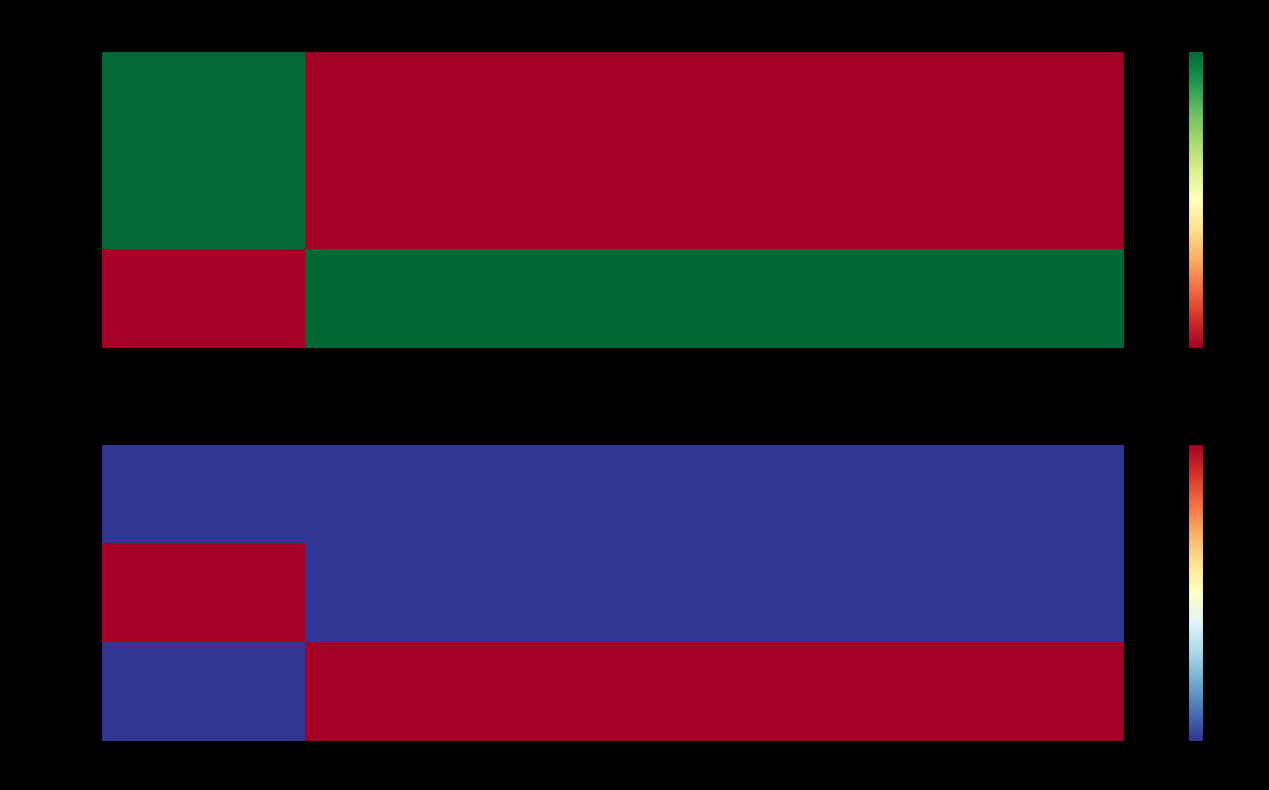

Is the value of zone at y=257 greater than the value of mouseview at y=333?

No